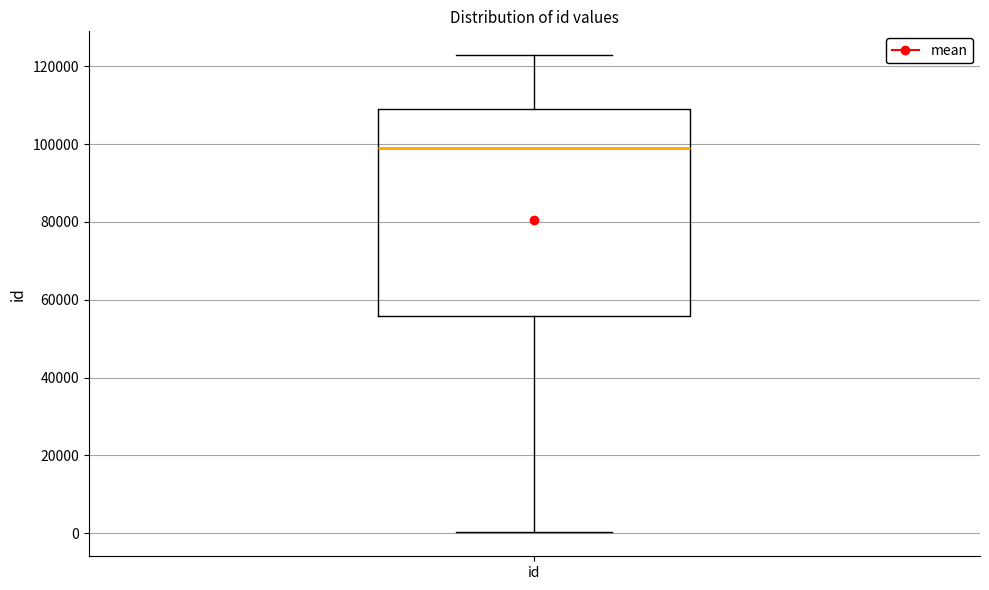

Transcribe this box plot: give where the median line is, the range the box spans, and where the two whiskers end, as read against the y-axis. The values are not printed on the chart, so give them approximately, as read against the axis.

median 98000, box 56000 to 110000, whiskers 0 to 122000